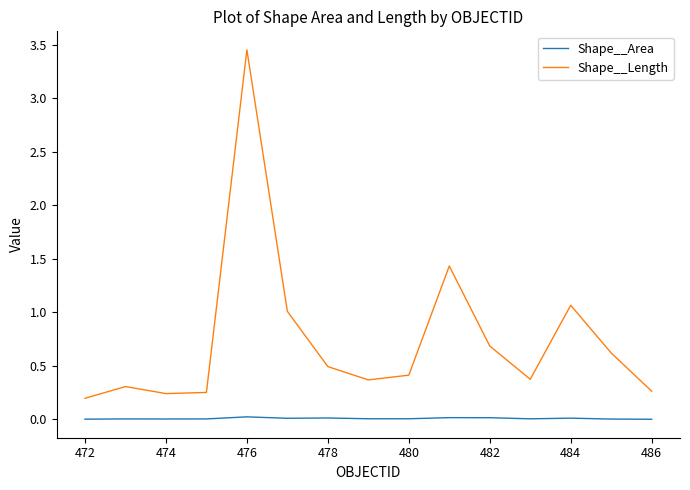

What is the difference between the maximum and minimum values in the Shape__Length series?

3.3